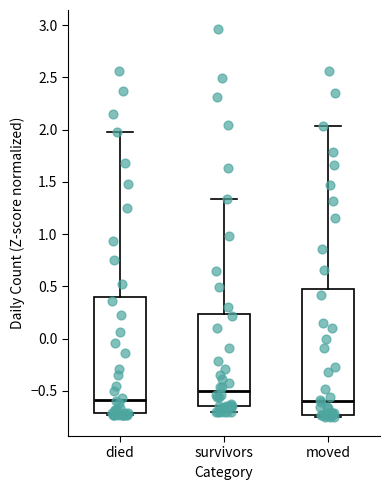

Where does the median line of the box for moved sit on the y-axis? The values are not printed on the chart, so give them approximately, as read against the axis.

-0.60